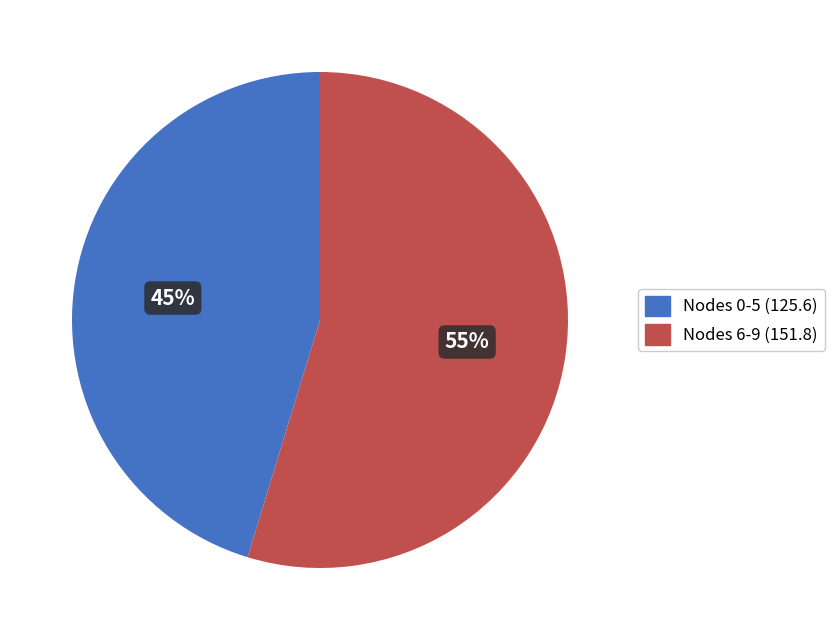

To the nearest percent, what is the average slice percentage?

50%